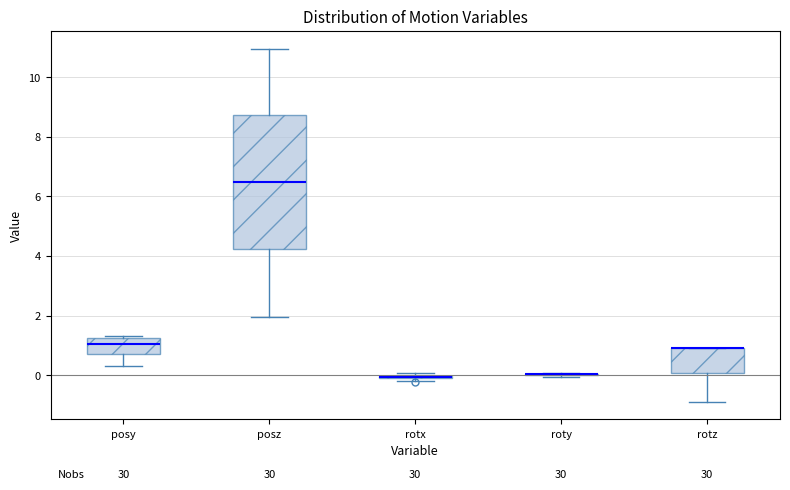

Which box is the tallest, from its lower edge to its upper edge?

posz